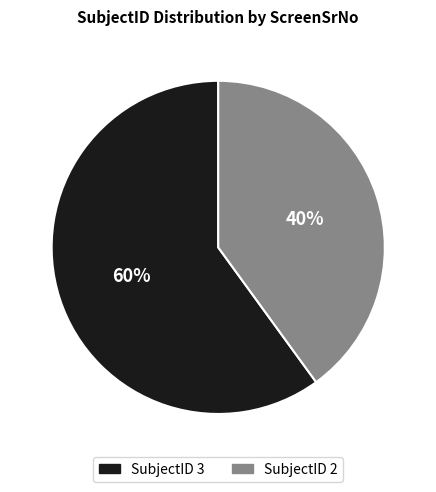

How many segments does this pie chart have?

2